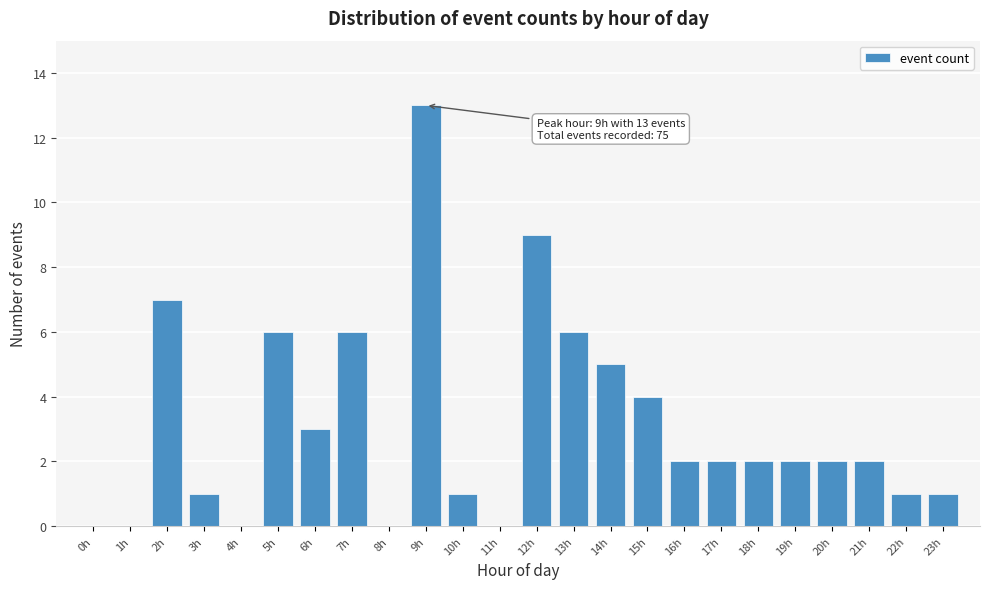

Reading left to right, list all the values displayed in this chart.

0h=0	1h=0	2h=7	3h=1	4h=0	5h=6	6h=3	7h=6	8h=0	9h=13	10h=1	11h=0	12h=9	13h=6	14h=5	15h=4	16h=2	17h=2	18h=2	19h=2	20h=2	21h=2	22h=1	23h=1